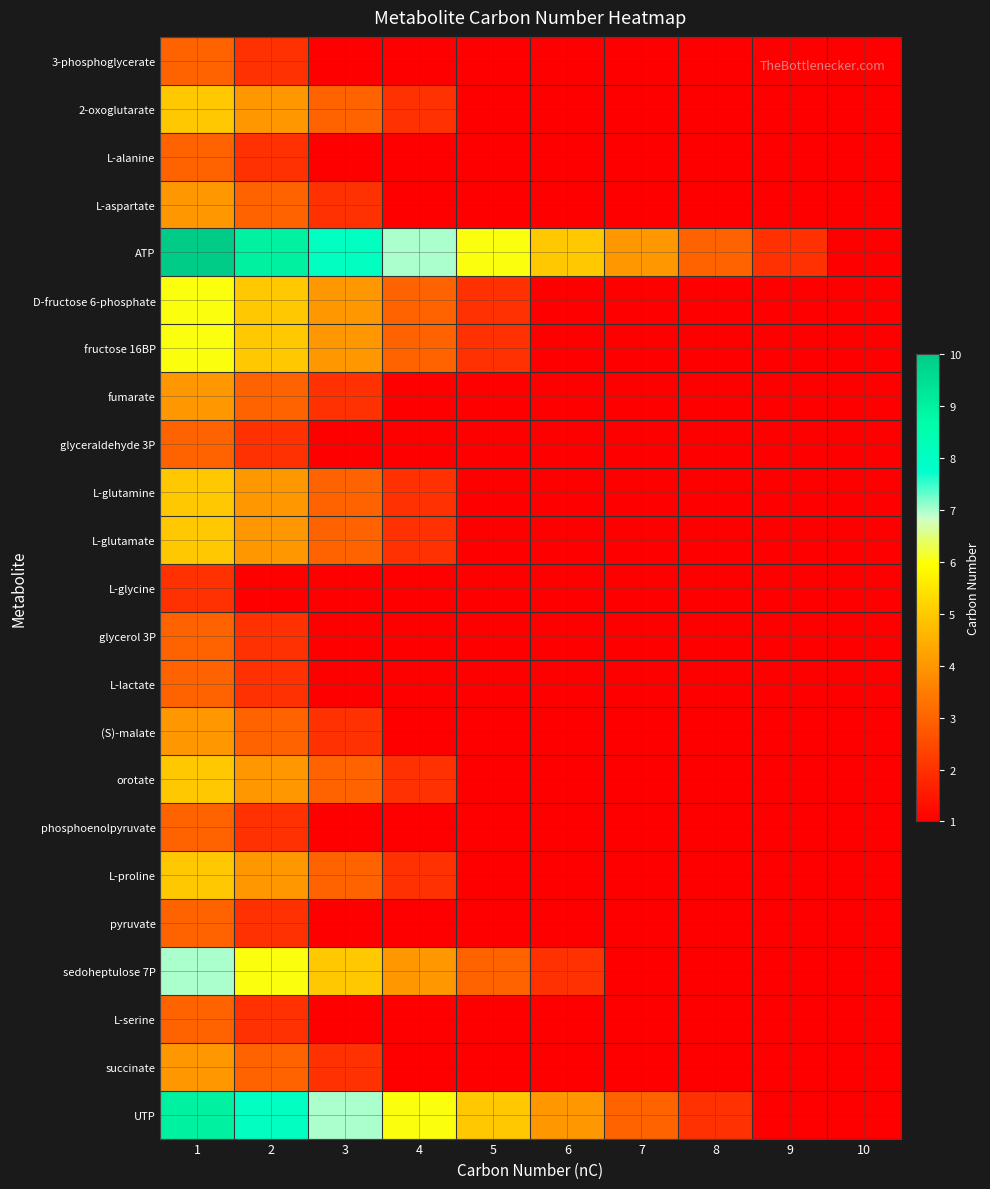

What is the average value of the ATP series?

5.5